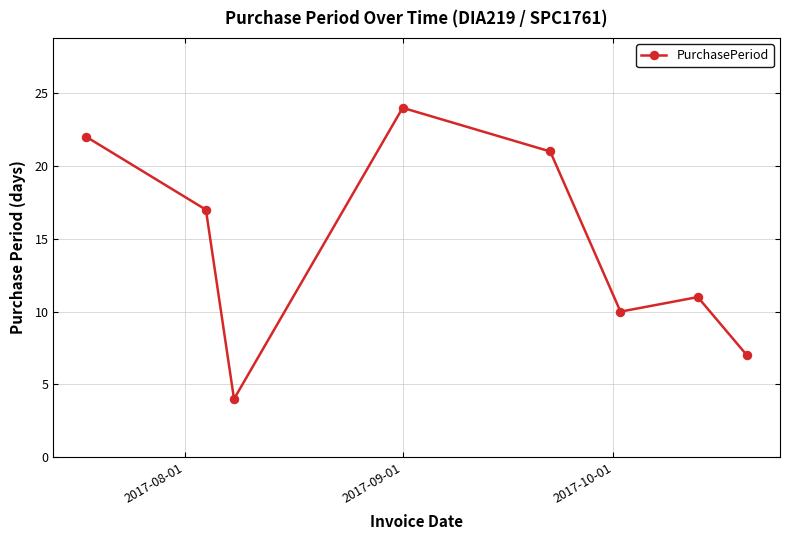

How many lines are shown in the chart?

1